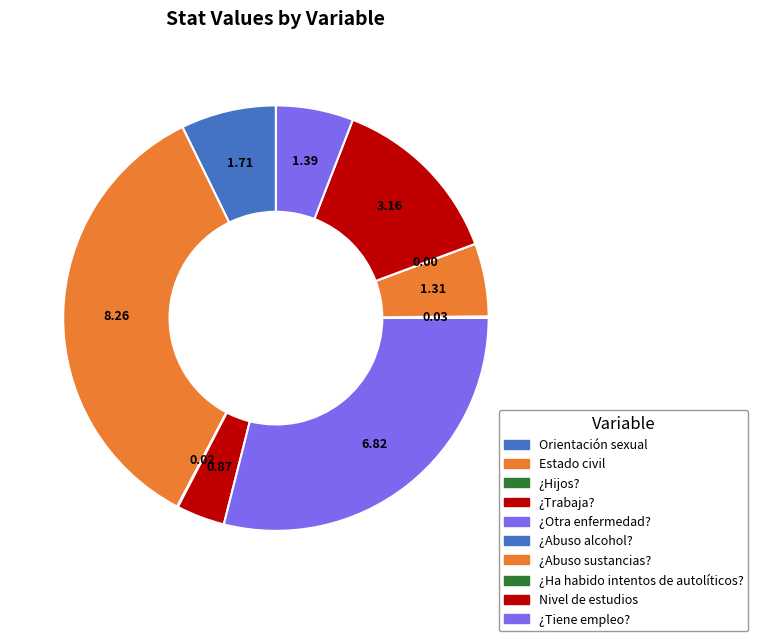

What percentage is the Orientación sexual slice, to the nearest percent?

7%